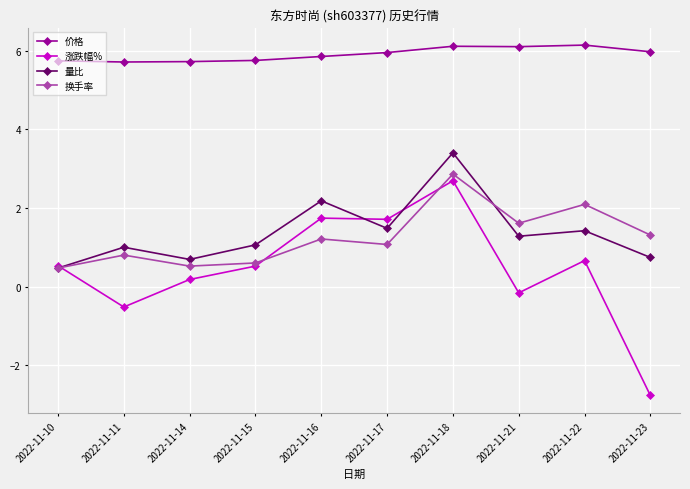

True or false: 价格 and 换手率 intersect in this chart.

False